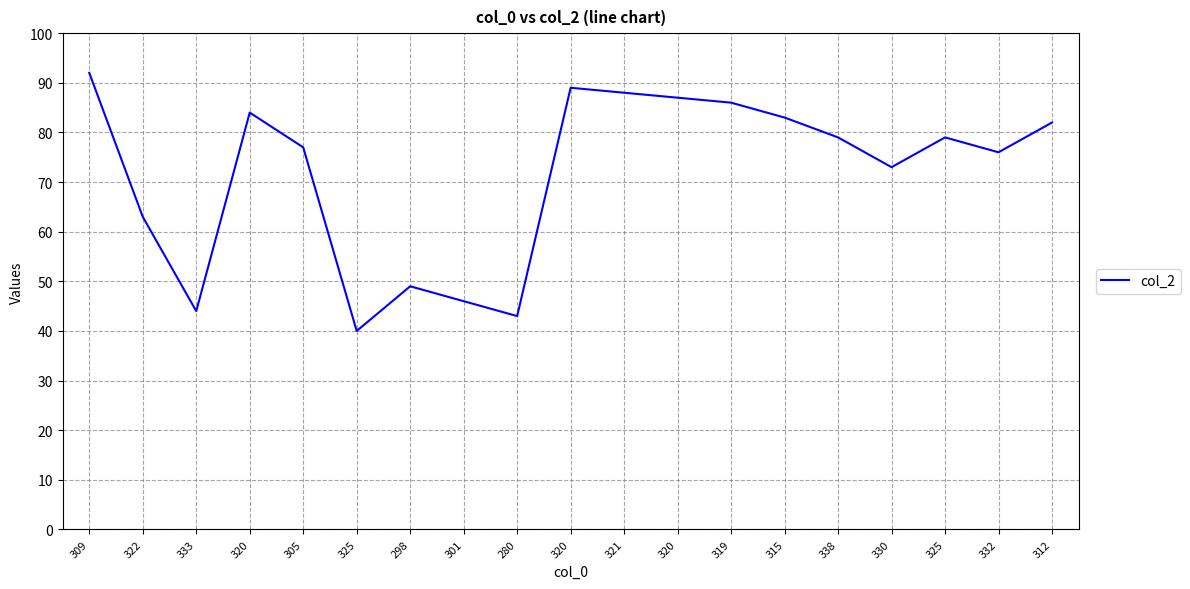

What is the label of the 10th point from the right?

320